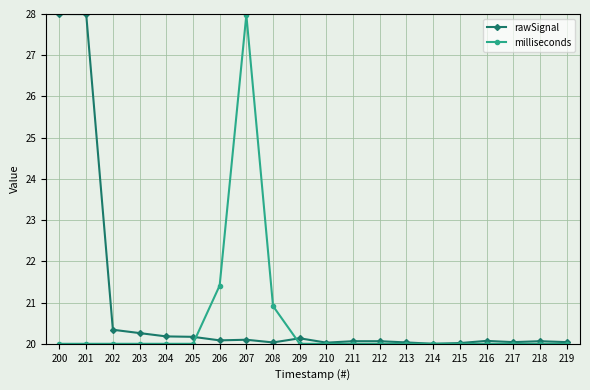

At 207, list the series in order from smallest to largest.

rawSignal, milliseconds